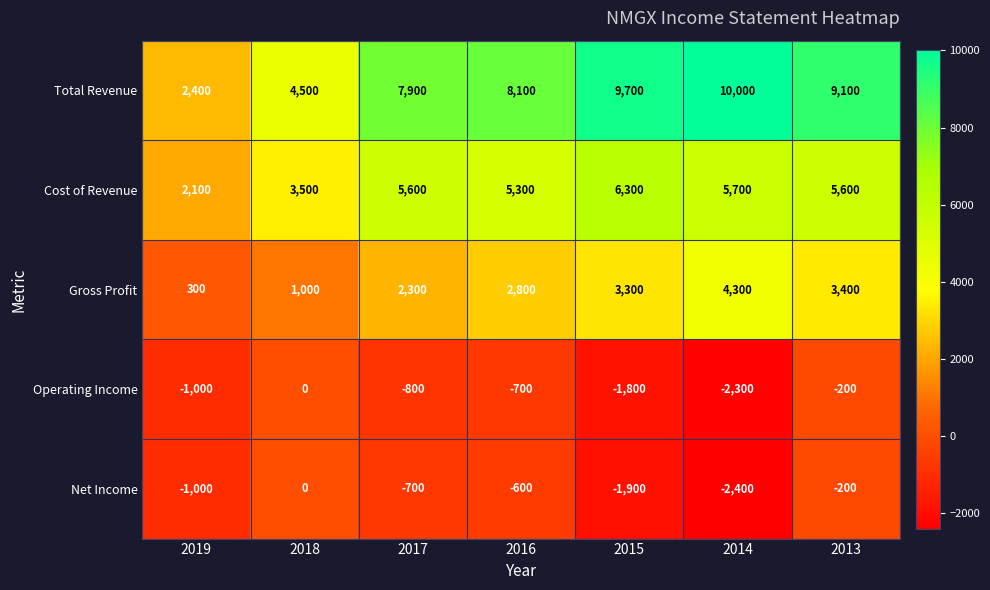

What is the average value of the Net Income series?

-971